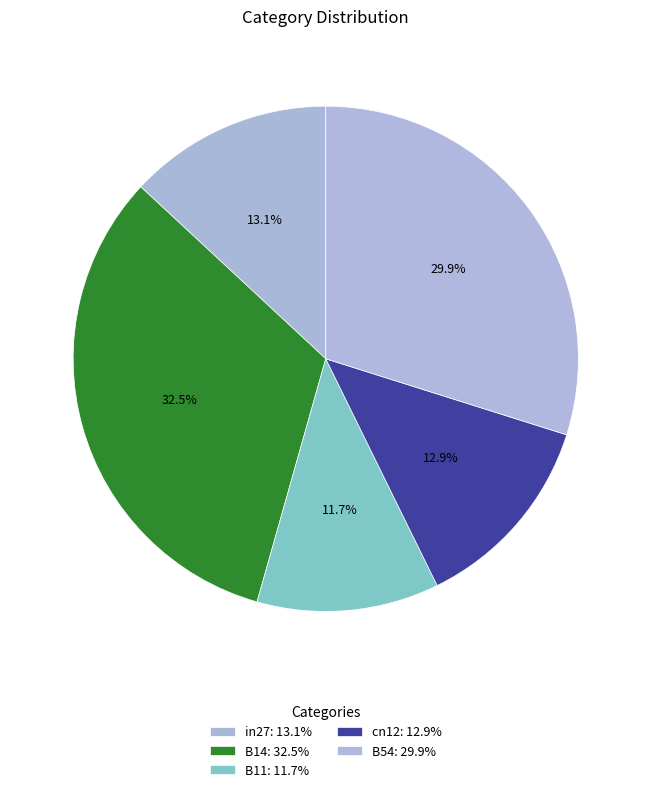

Count the number of slices in the pie.

5